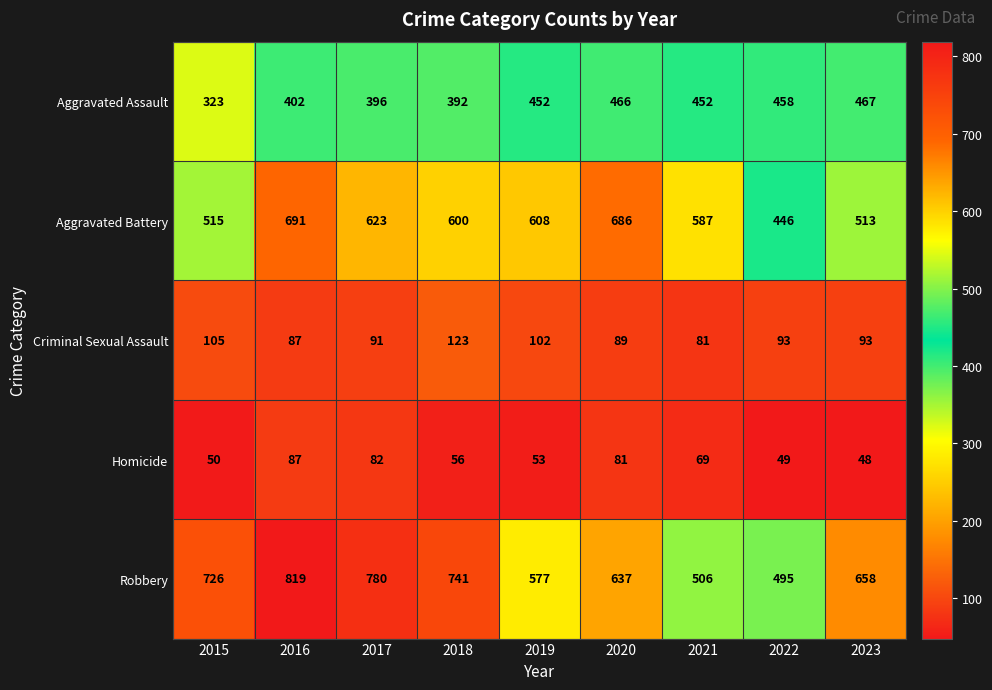

Which category has the highest value across all series?

2016